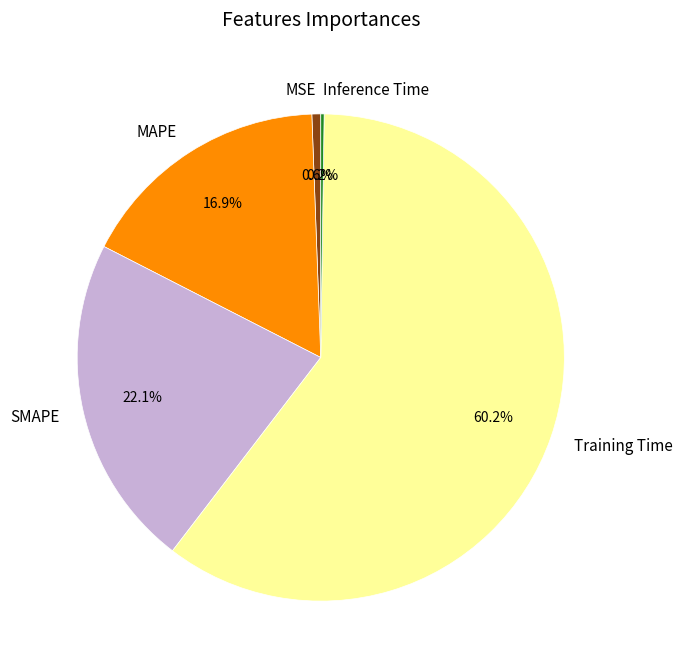

Is Training Time the majority of the pie?

Yes